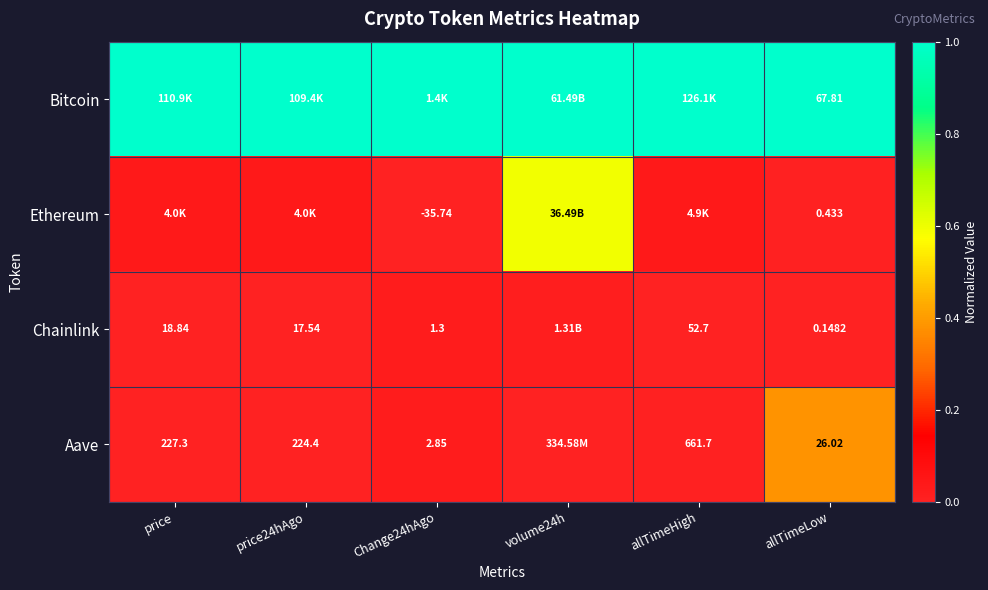

Is the value of Ethereum at allTimeLow greater than the value of Bitcoin at price?

No